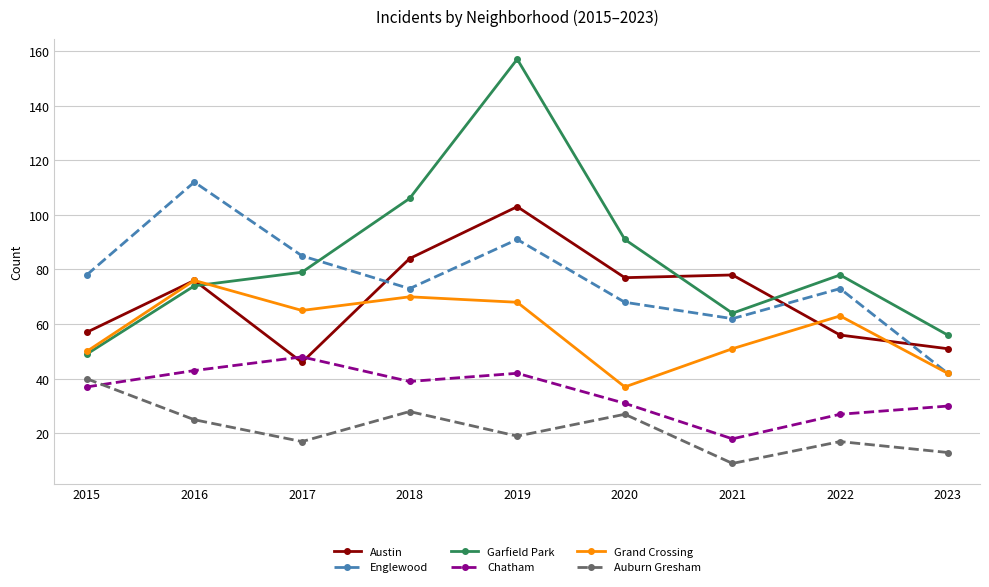

Which series has the largest total across all categories?

Garfield Park